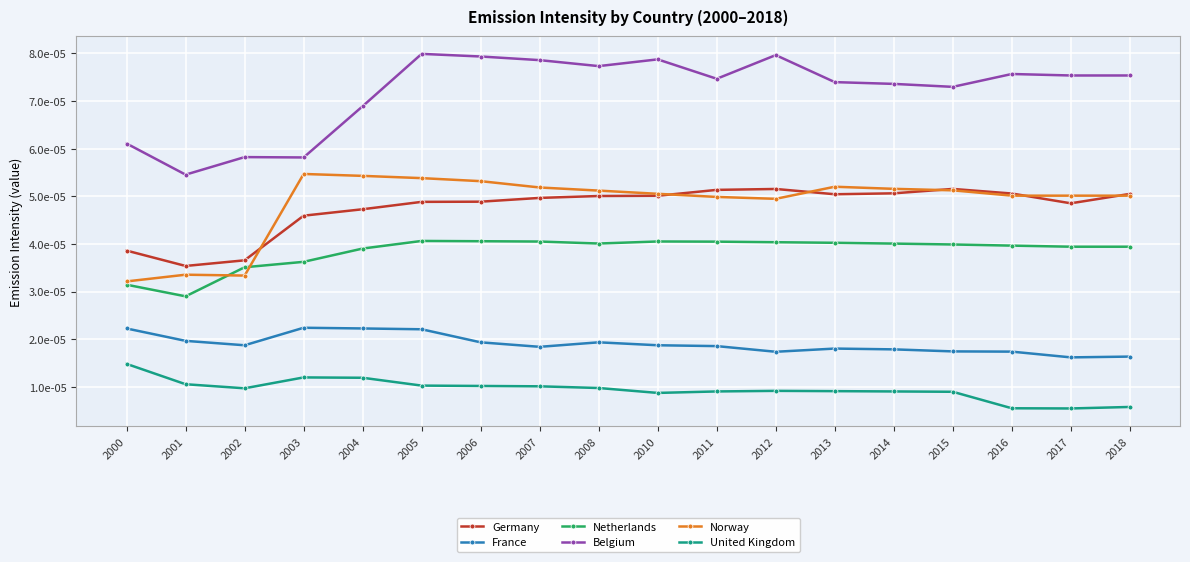

List the labels in order of Norway value, largest first.

2003, 2004, 2005, 2006, 2013, 2007, 2014, 2015, 2008, 2010, 2016, 2017, 2018, 2011, 2012, 2001, 2002, 2000